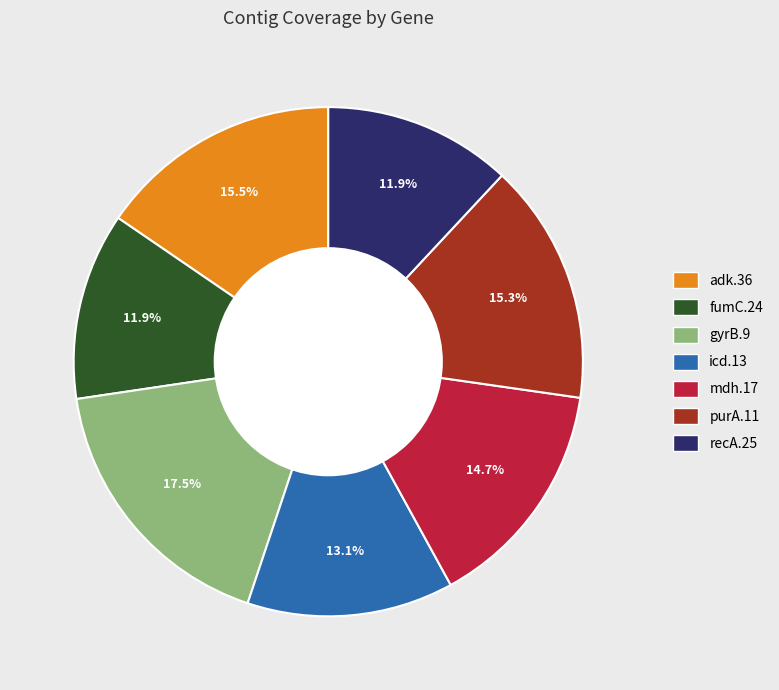

Do mdh.17 and recA.25 together represent more than half of the pie?

No